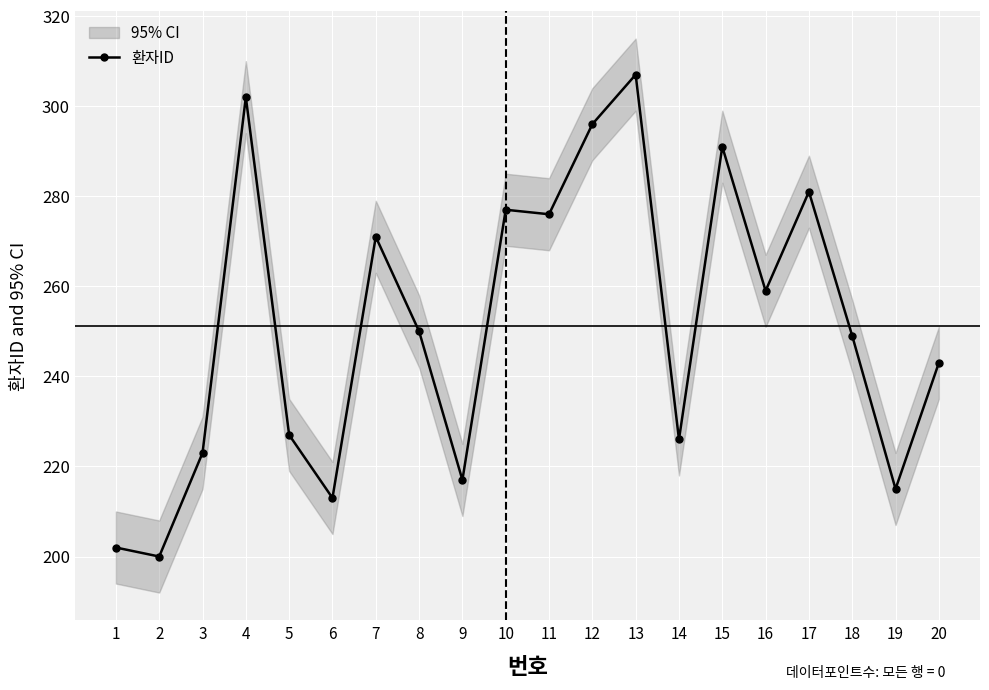

How many distinct data groups are displayed?

1